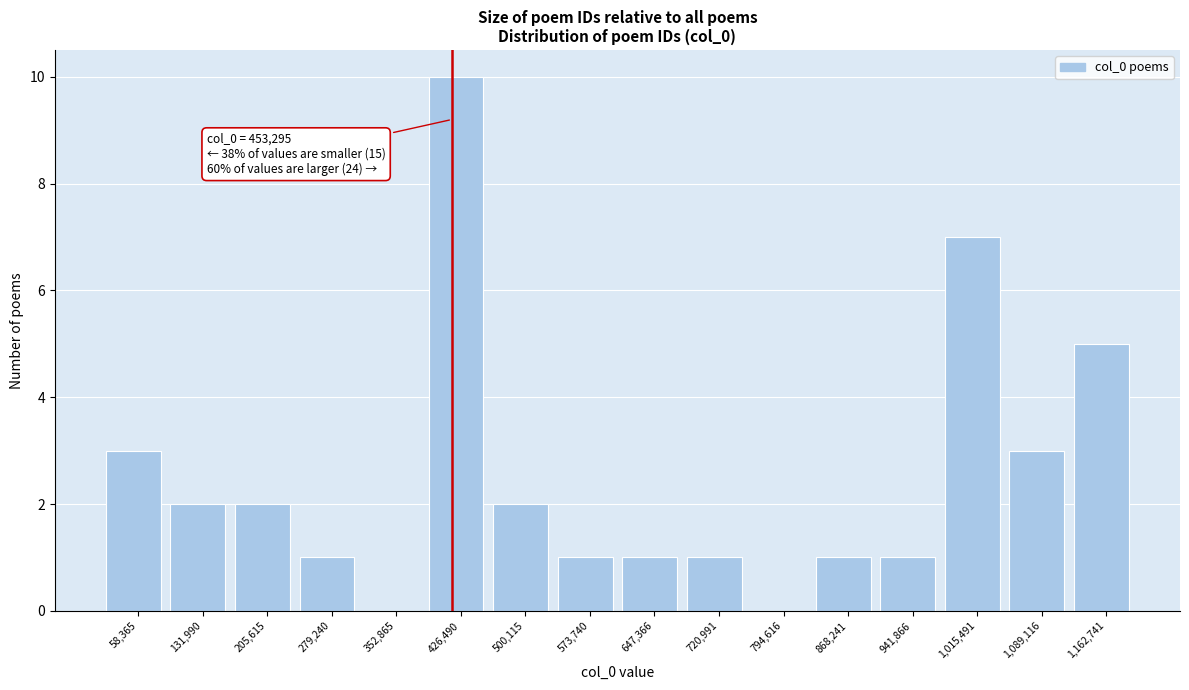

Reading left to right, transcribe all the data shown in this chart.

58,365=3	131,990=2	205,615=2	279,240=1	352,865=0	426,490=10	500,115=2	573,740=1	647,366=1	720,991=1	794,616=0	868,241=1	941,866=1	1,015,491=7	1,089,116=3	1,162,741=5